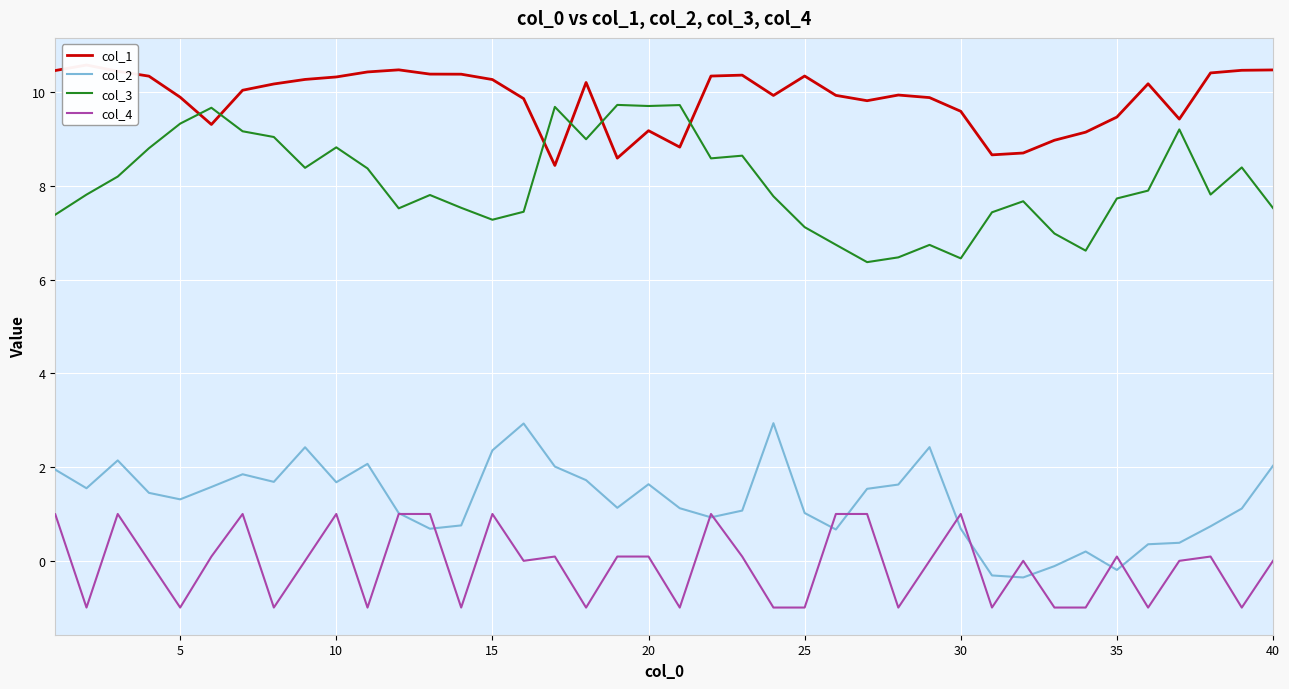

True or false: col_3 and col_2 cross at least once.

False